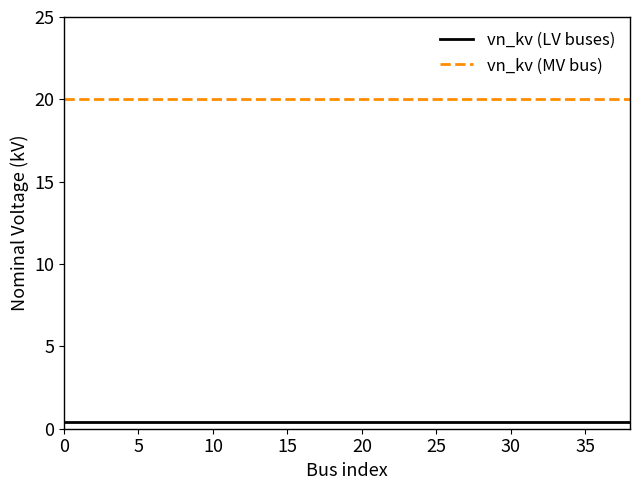

List the series in order of their overall mean, highest first.

vn_kv (MV bus), vn_kv (LV buses)